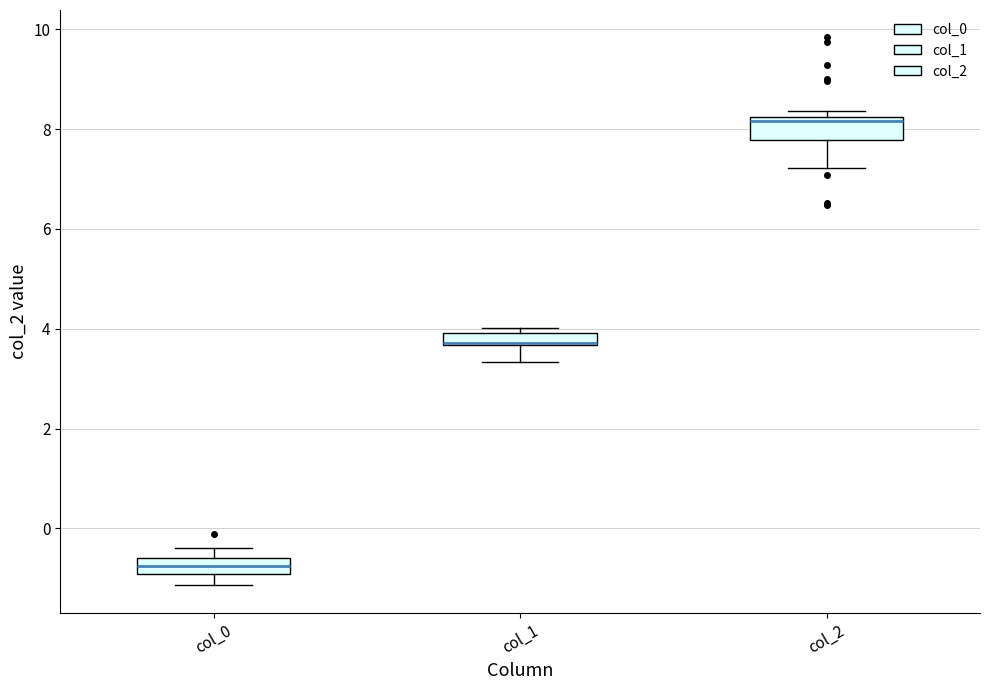

Which box has the highest median line?

col_2